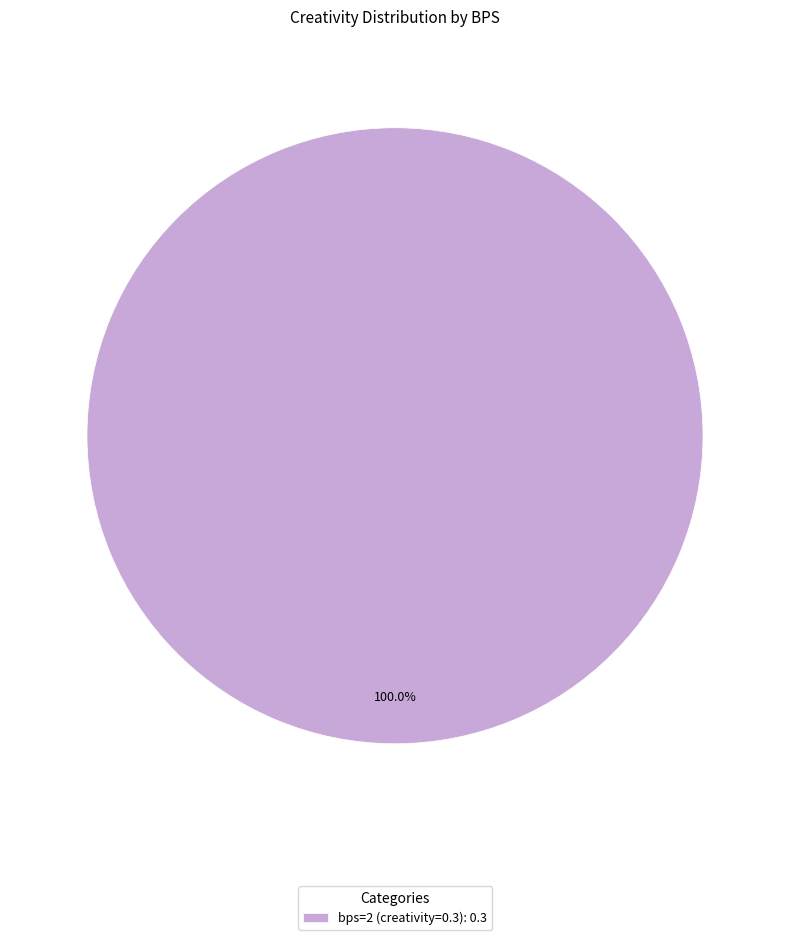

Rank the categories by value from lowest to highest.

bps=2 (creativity=0.3): 0.3